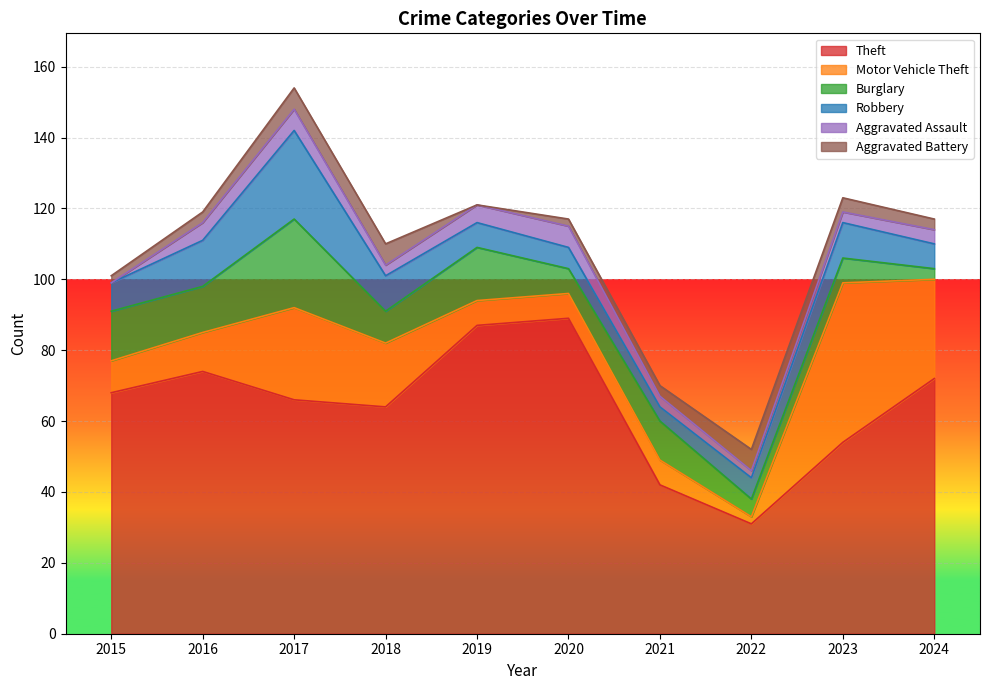

Between 2018 and 2020, which is larger?

2020